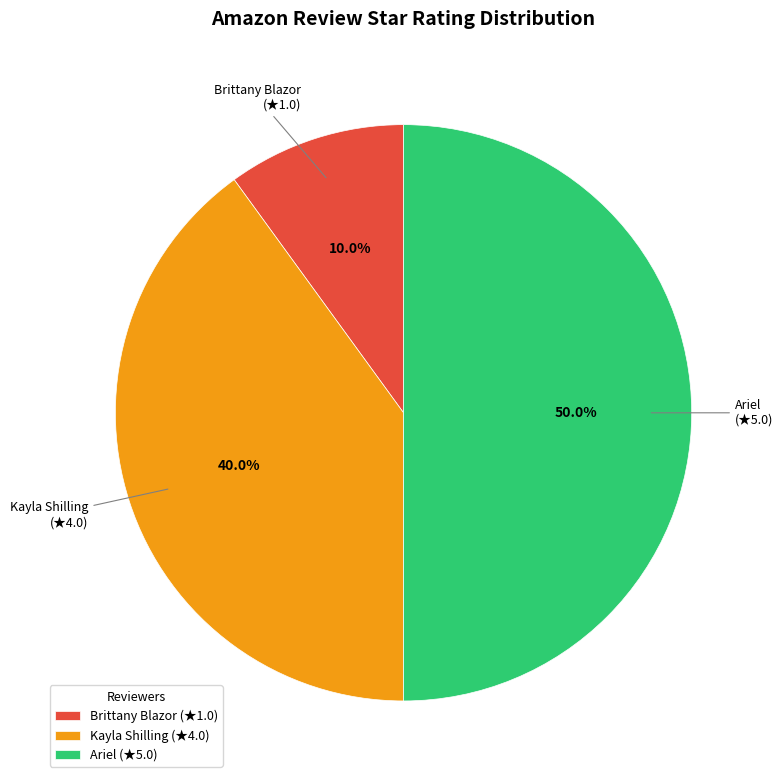

Does Brittany Blazor account for over 50% of the chart?

No